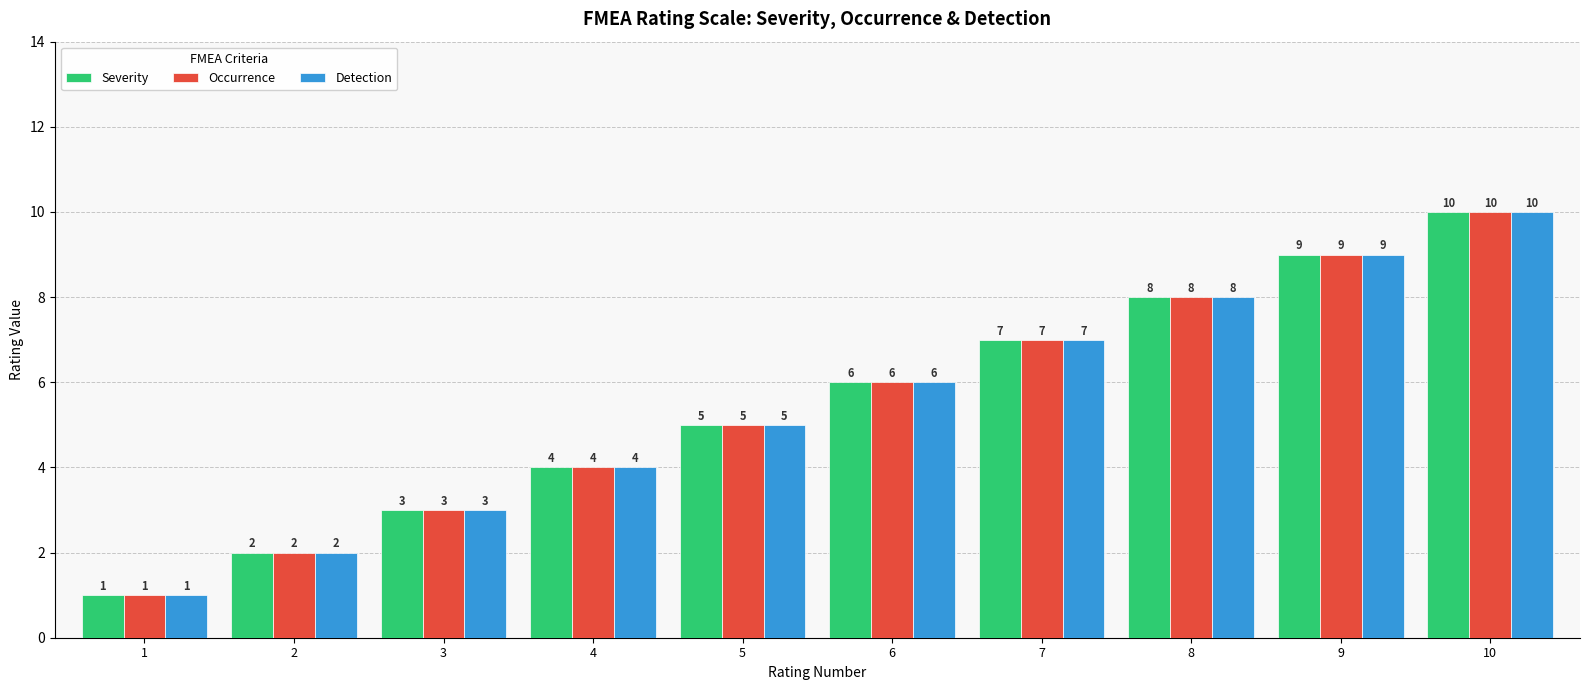

Are the bars horizontal?

No